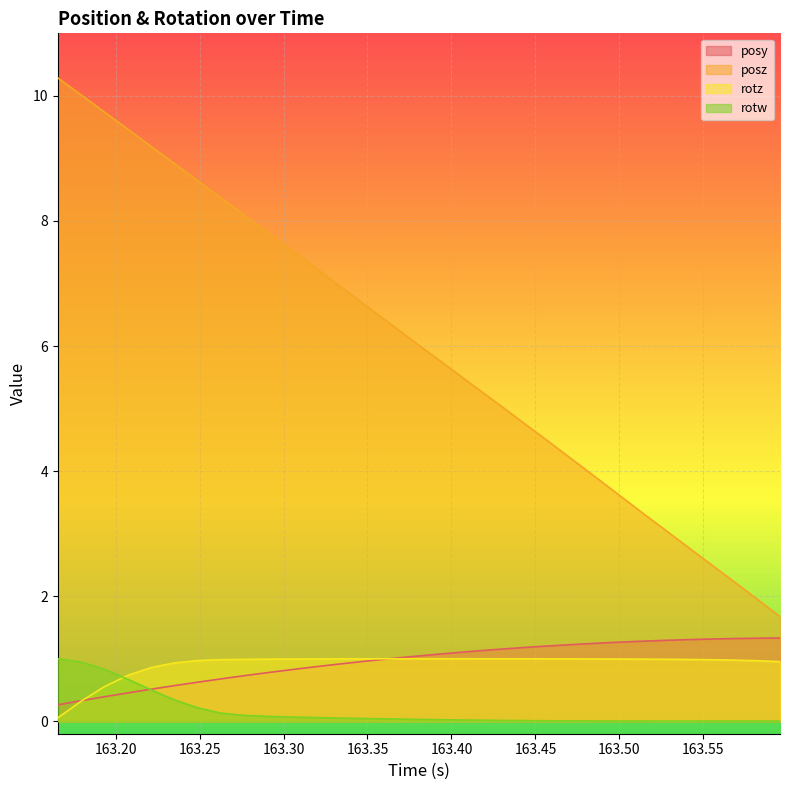

What are all the series names shown in the legend?

posy, posz, rotz, rotw